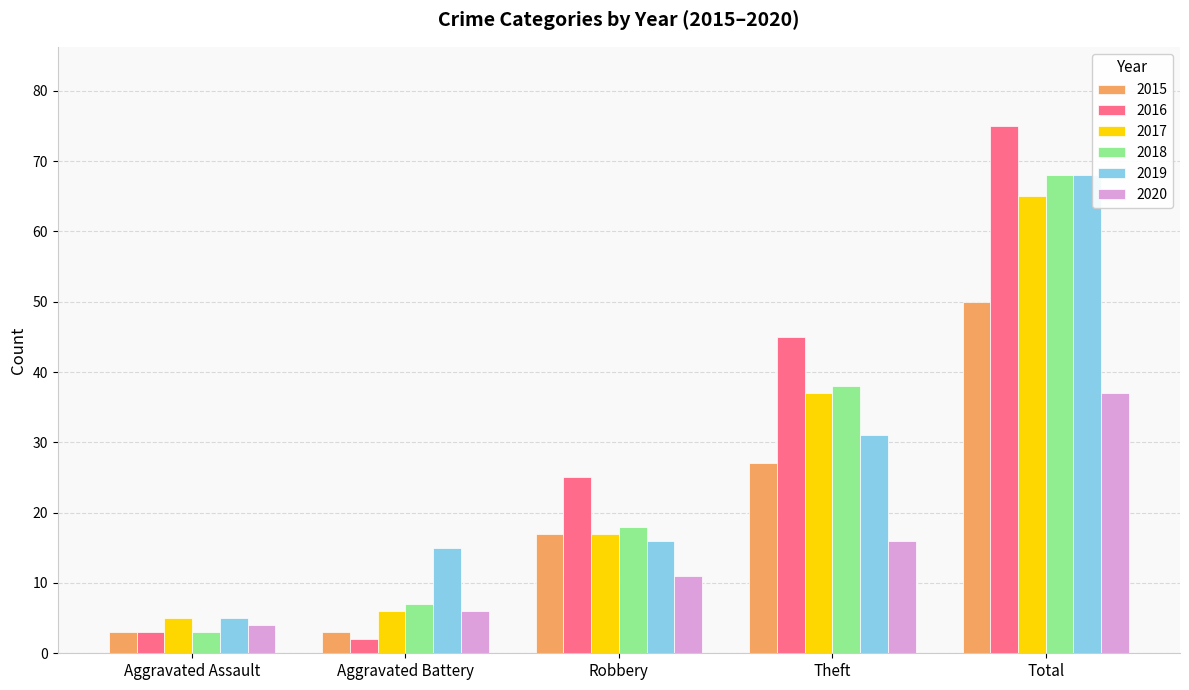

Is the value of 2015 at Theft greater than the value of 2019 at Total?

No